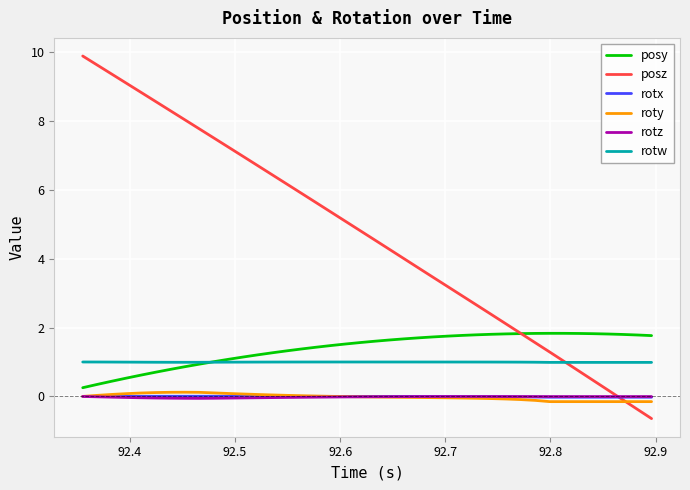

True or false: posz and posy intersect in this chart.

True